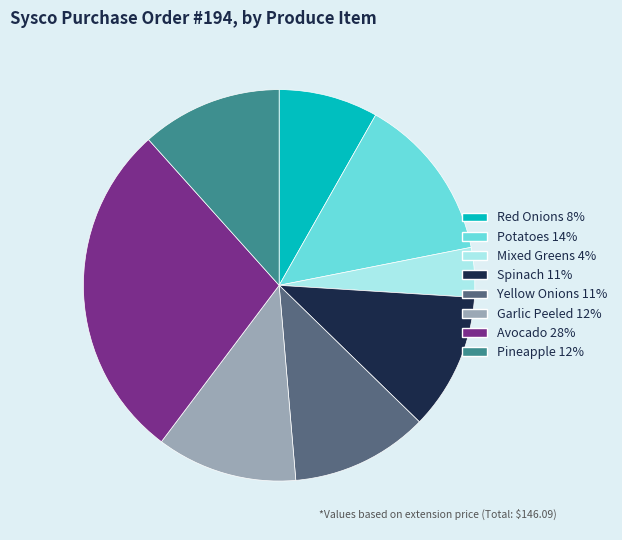

True or false: Spinach accounts for 11% of the total.

True